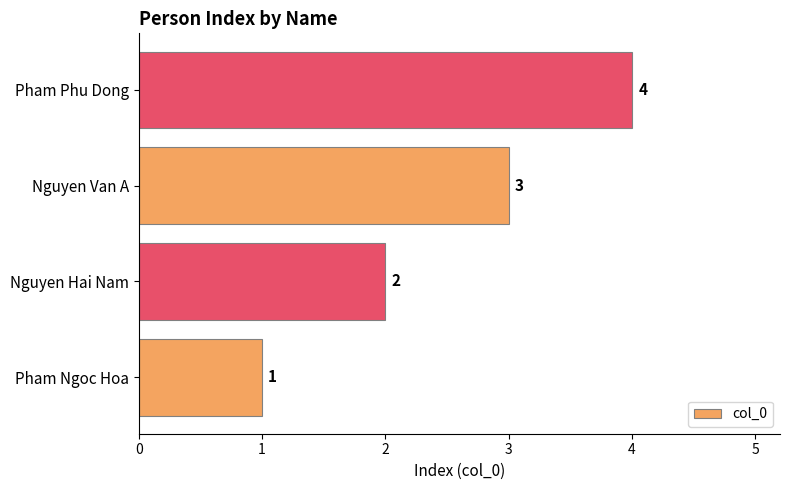

What is the sum of the values at Pham Phu Dong and Nguyen Hai Nam?

6